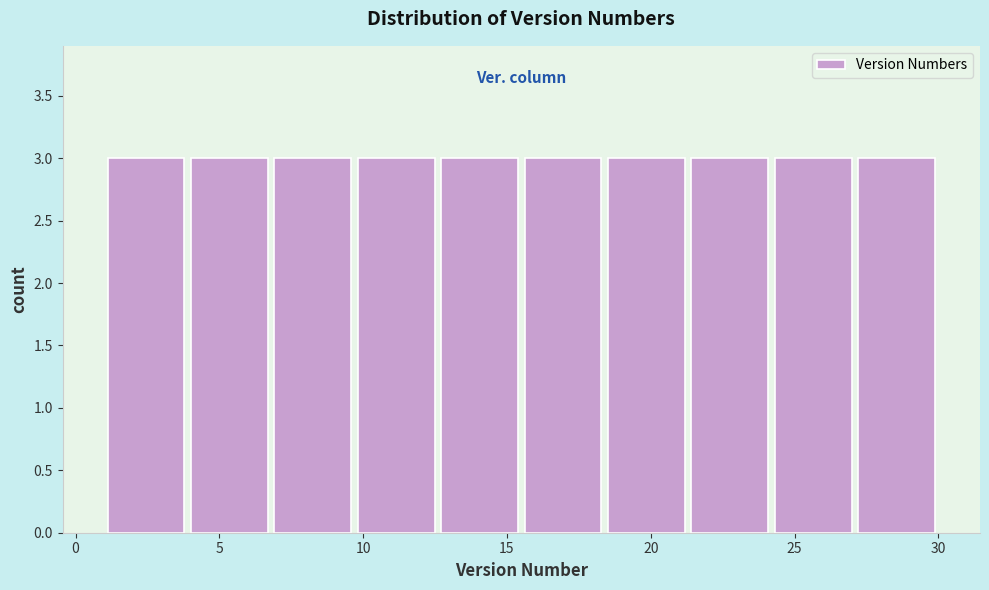

Reading left to right, list every bar in this chart as the range it spans on the x-axis followed by its height. Neither the bar edges nor the heights are printed on the chart, so give them approximately, as read against the axes.

1.0 to 3.9: 3
3.9 to 6.8: 3
6.8 to 9.7: 3
9.7 to 12.6: 3
12.6 to 15.5: 3
15.5 to 18.4: 3
18.4 to 21.3: 3
21.3 to 24.2: 3
24.2 to 27.1: 3
27.1 to 30.0: 3